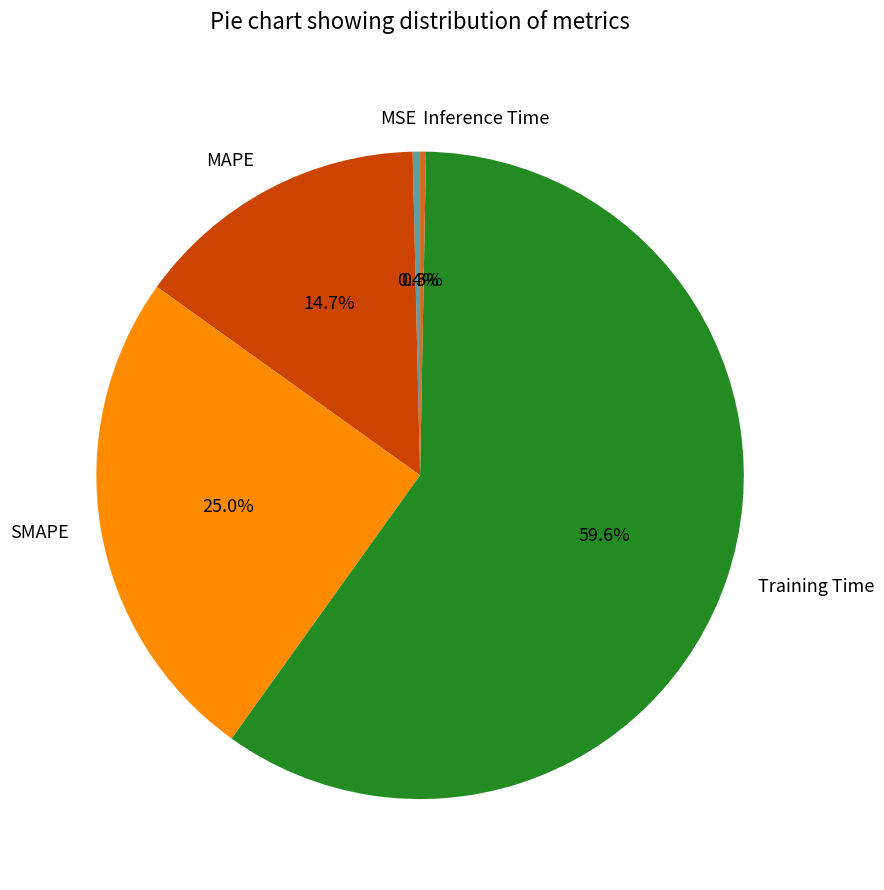

Combined, what portion of the pie is Inference Time and MAPE?

15.0%